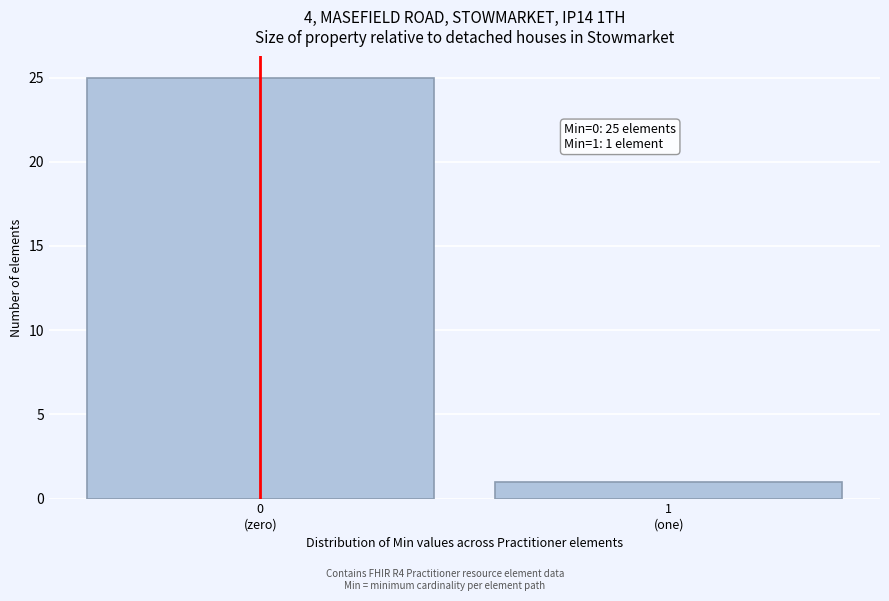

Reading left to right, what are all the values shown in this chart?

25	1